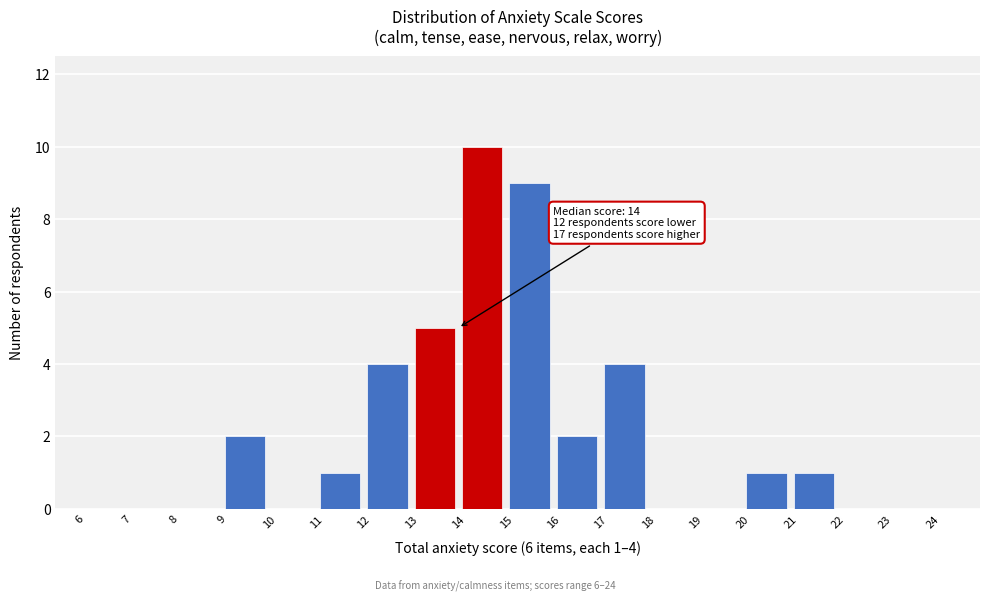

Over which range of the x-axis is the bar tallest?

14 to 15